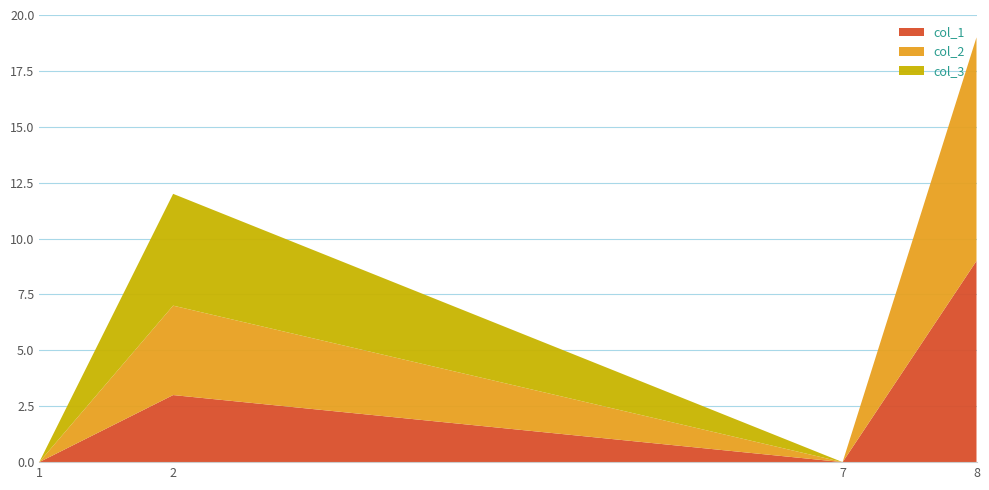

Reading left to right, list all the values displayed in this chart.

col_1: 0	3	0	9
col_2: 0	4	0	10
col_3: 0	5	0	0